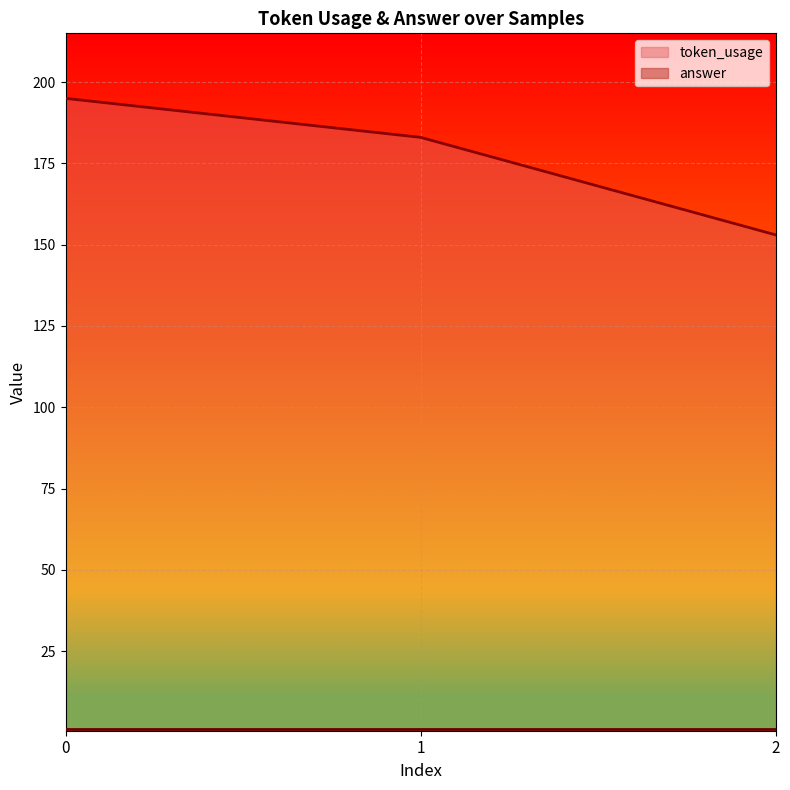

Which label corresponds to the smallest value in the chart?

2